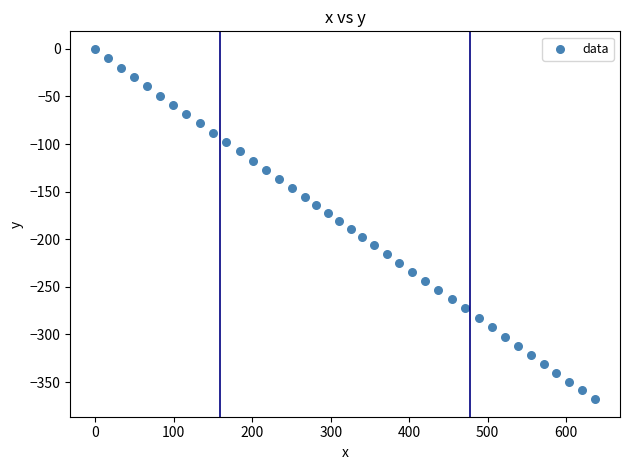

What is the range of Y values (max minus min)?

368.0